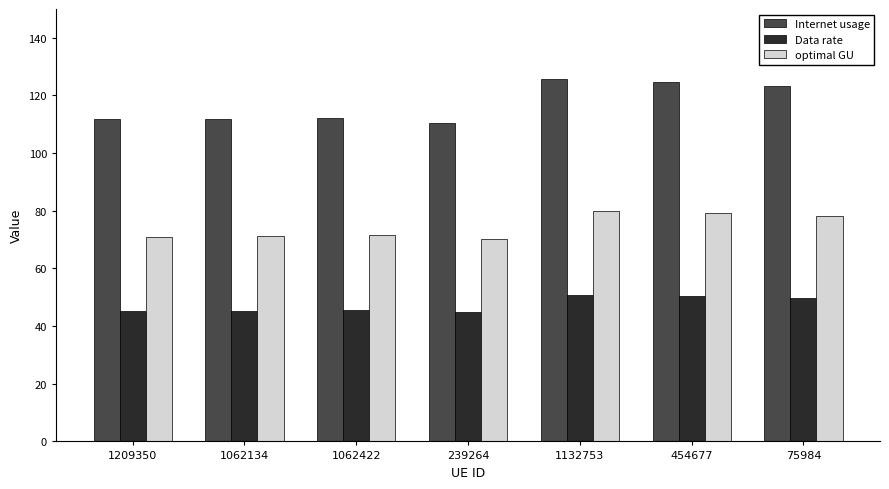

At how many categories does at least one series exceed 120?

3